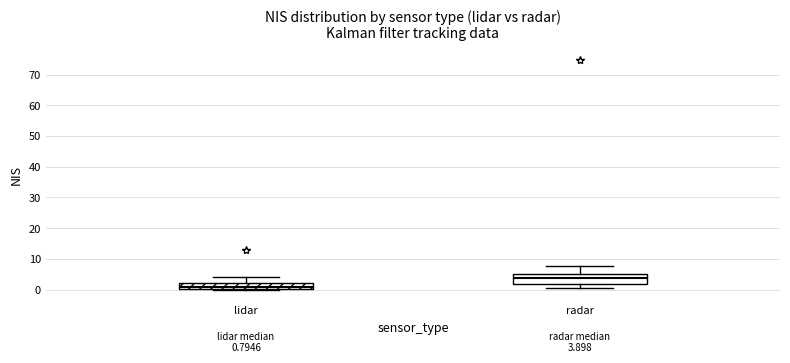

Which box's median line is the highest?

radar